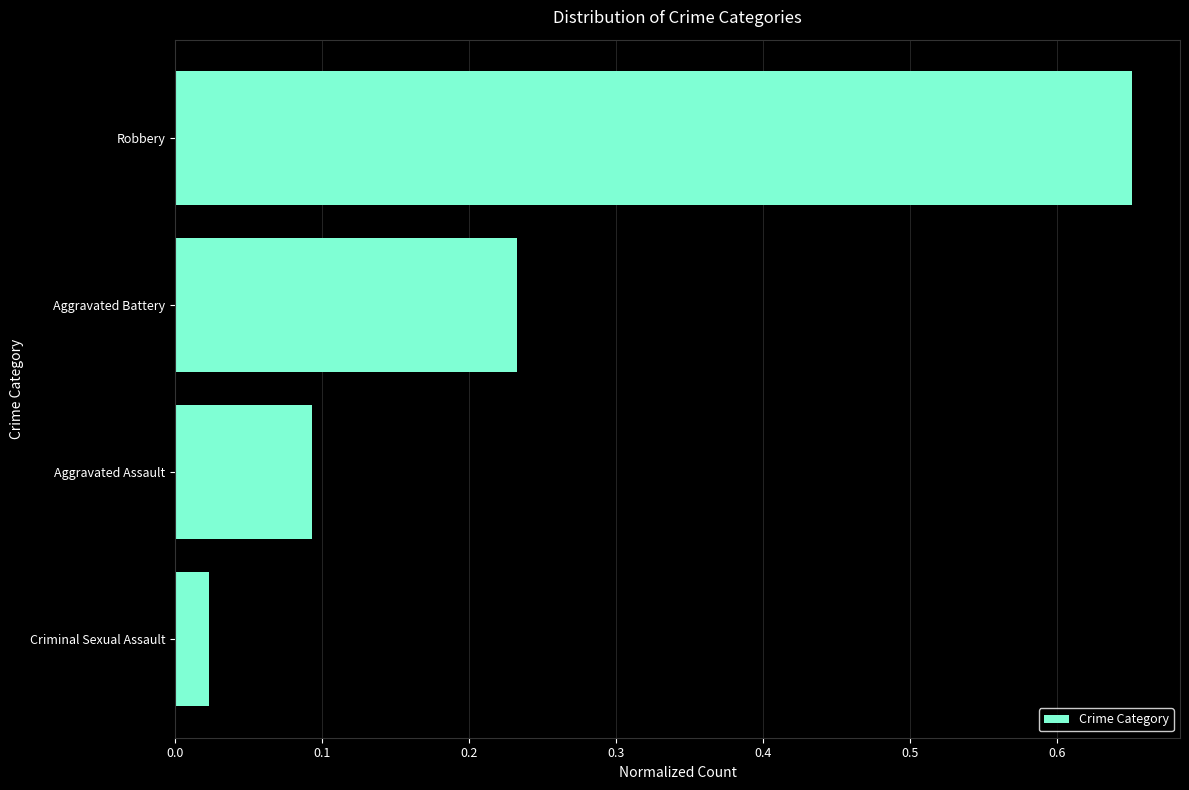

Which label corresponds to the smallest value in the chart?

Criminal Sexual Assault